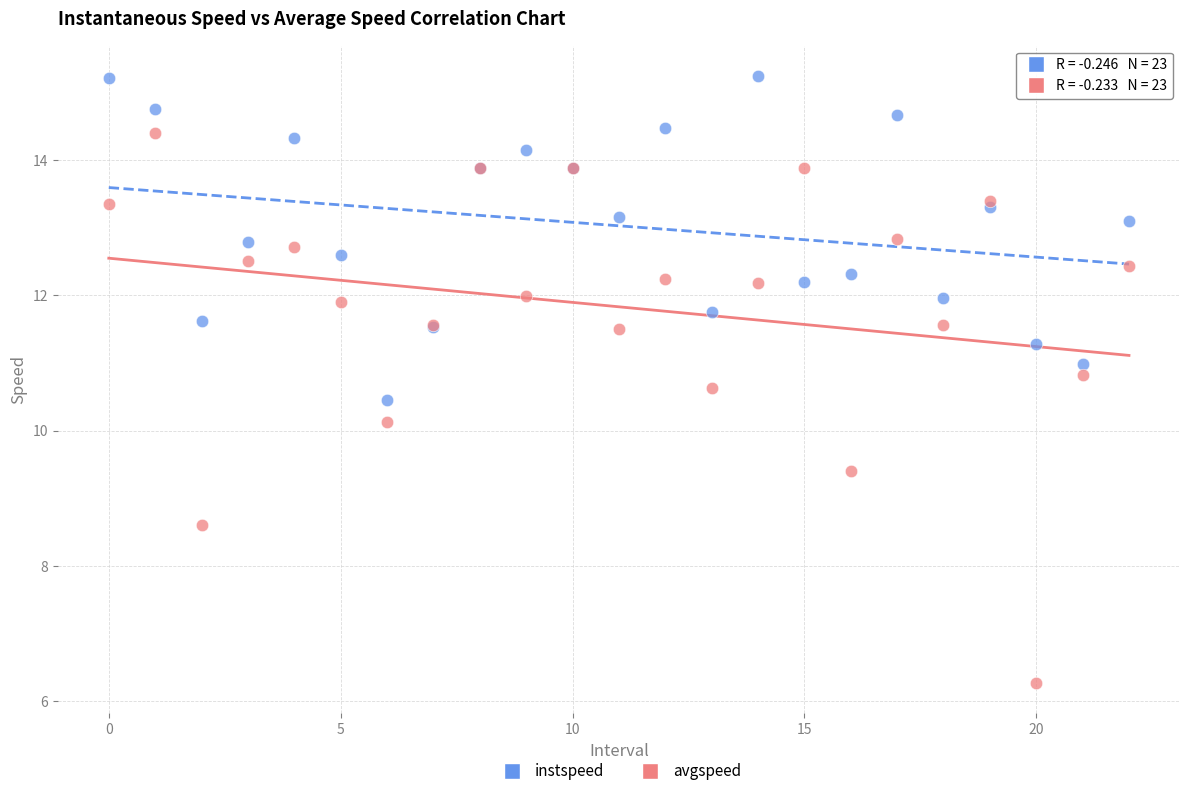

Which series reaches the maximum Y coordinate?

instspeed